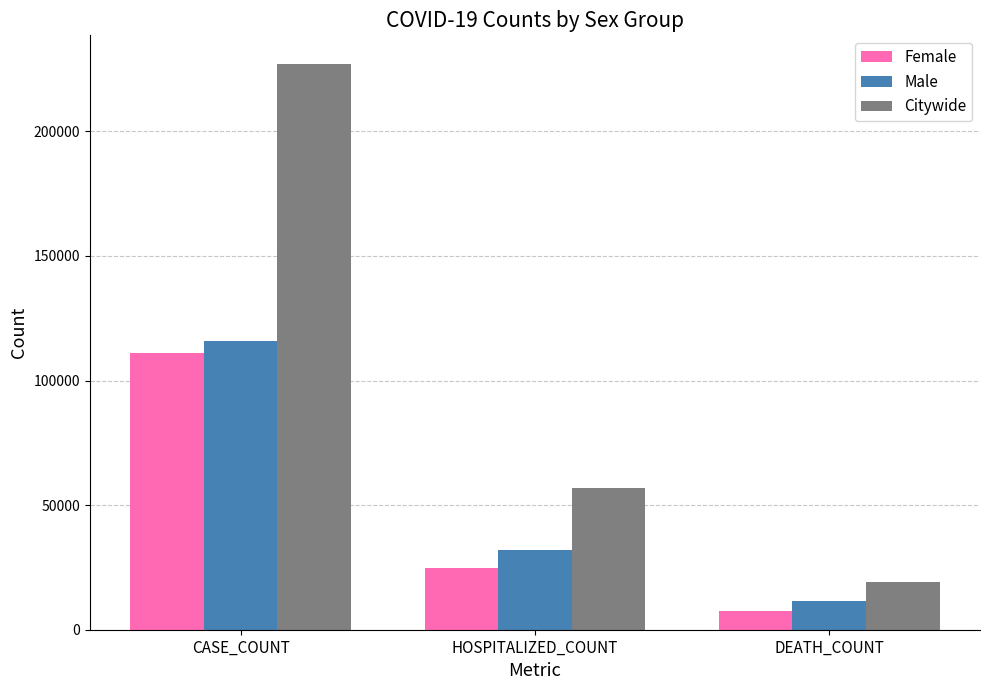

How many Female values are between 7632 and 111187?

3